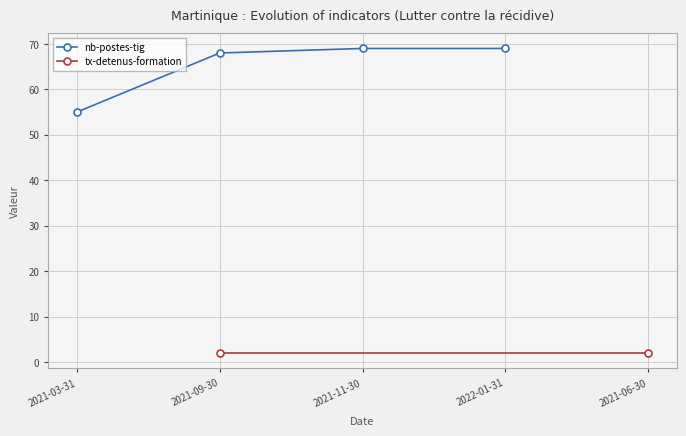

Does the chart display data point markers on the line(s)?

Yes